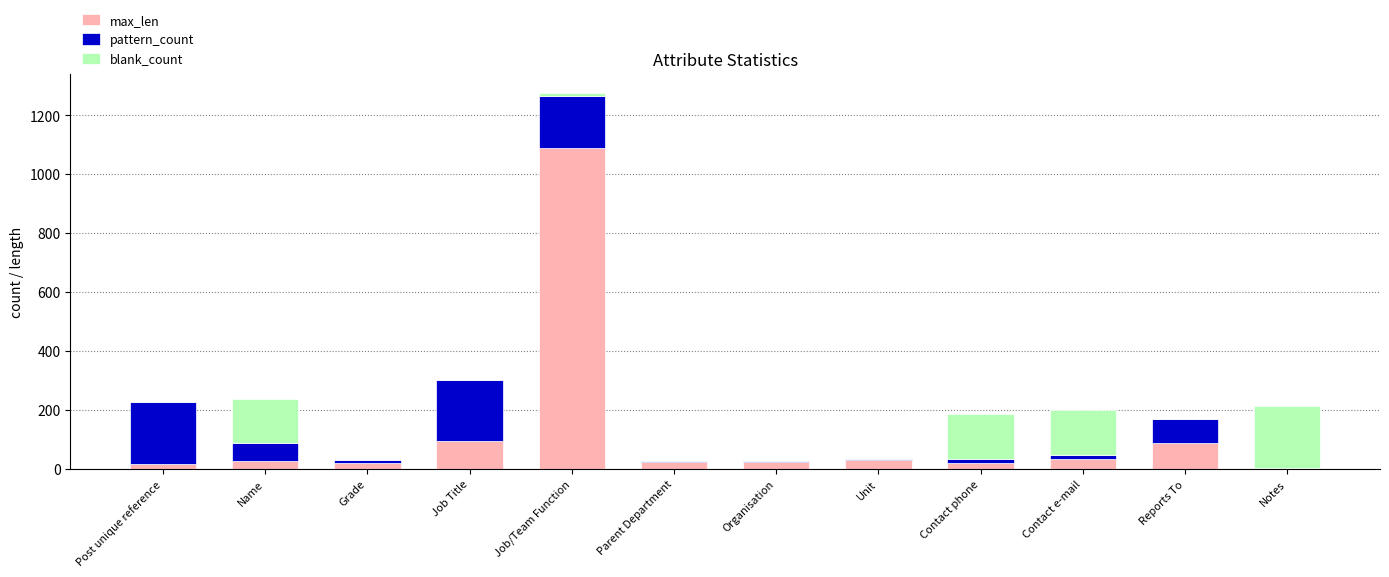

How many data points does each series have?

12